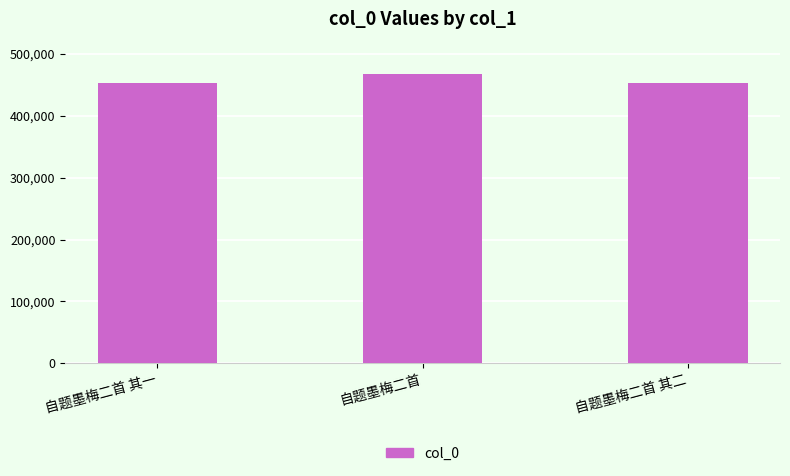

What is the greatest value displayed?

467390